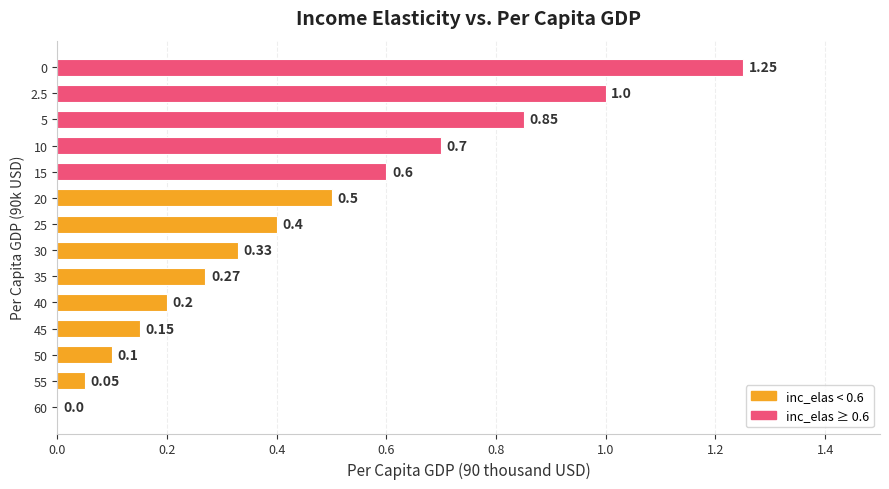

Between 60 and 5, which is larger?

5